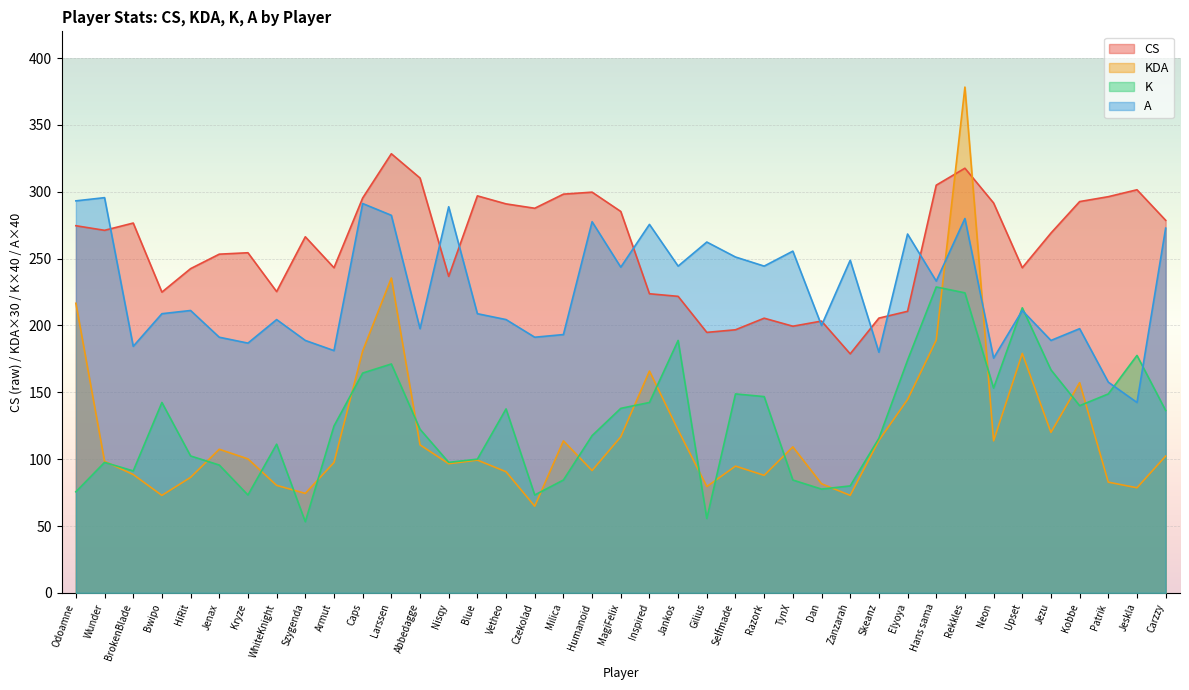

How many times do A and CS cross each other?

9